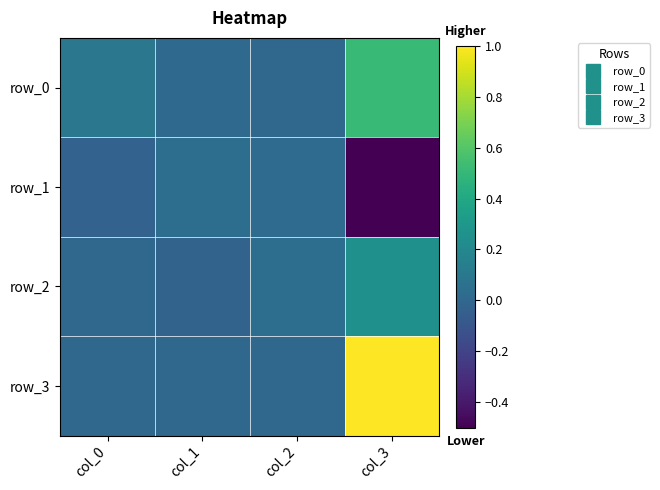

What is the difference between the maximum and minimum values in the row_3 series?

1.0